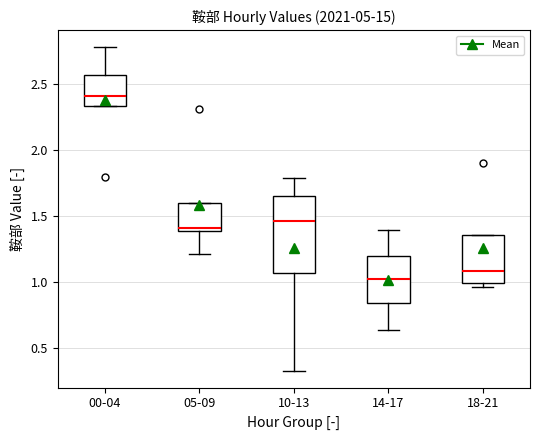

Reading left to right, transcribe this box plot: for each box, give where its median line is, the range the box spans, and where its two whiskers end, as read against the y-axis. The values are not printed on the chart, so give them approximately, as read against the axis.

00-04: median 2.40, box 2.35 to 2.55, whiskers 2.35 to 2.80
05-09: median 1.40 (just above the box's lower edge), box 1.40 to 1.60, whiskers 1.20 to 1.60
10-13: median 1.45, box 1.05 to 1.65, whiskers 0.30 to 1.80
14-17: median 1.00, box 0.85 to 1.20, whiskers 0.65 to 1.40
18-21: median 1.10, box 1.00 to 1.35, whiskers 0.95 to 1.35